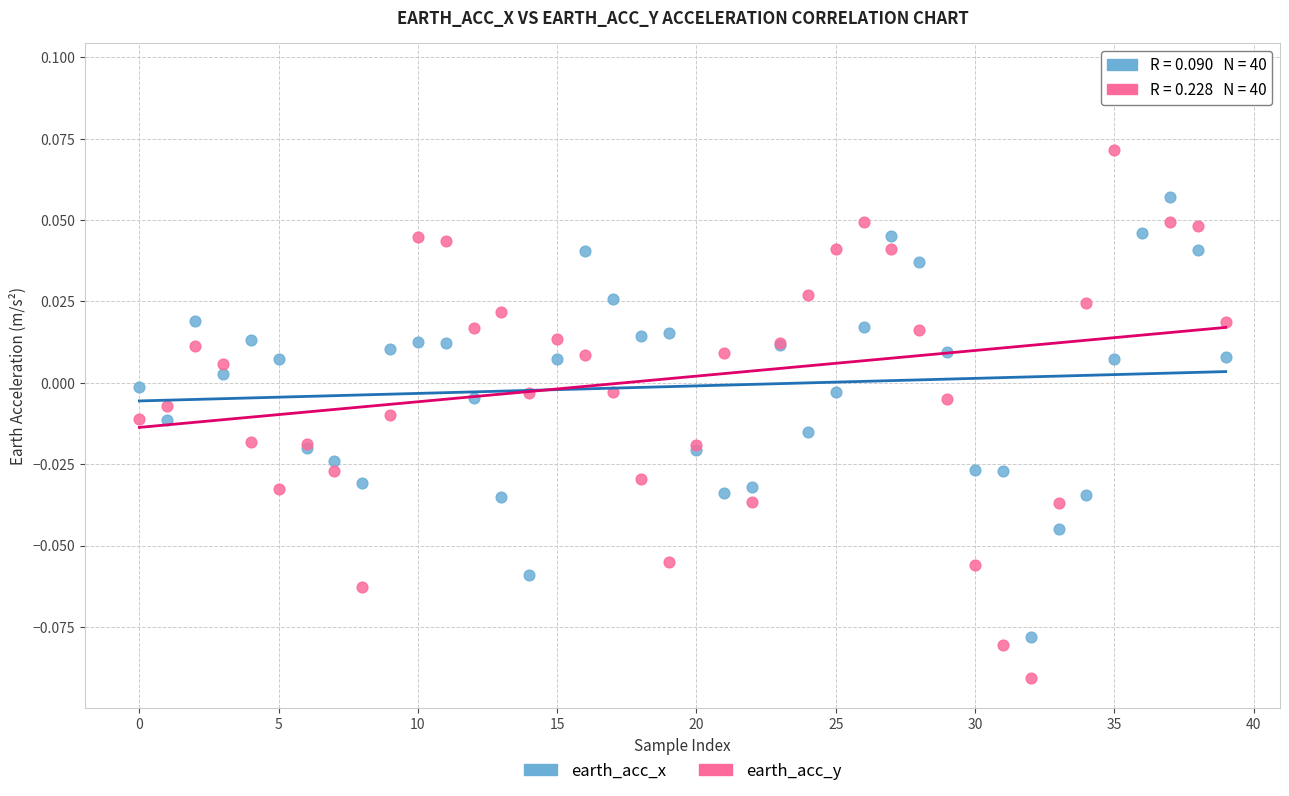

Which series reaches the maximum Y coordinate?

earth_acc_y